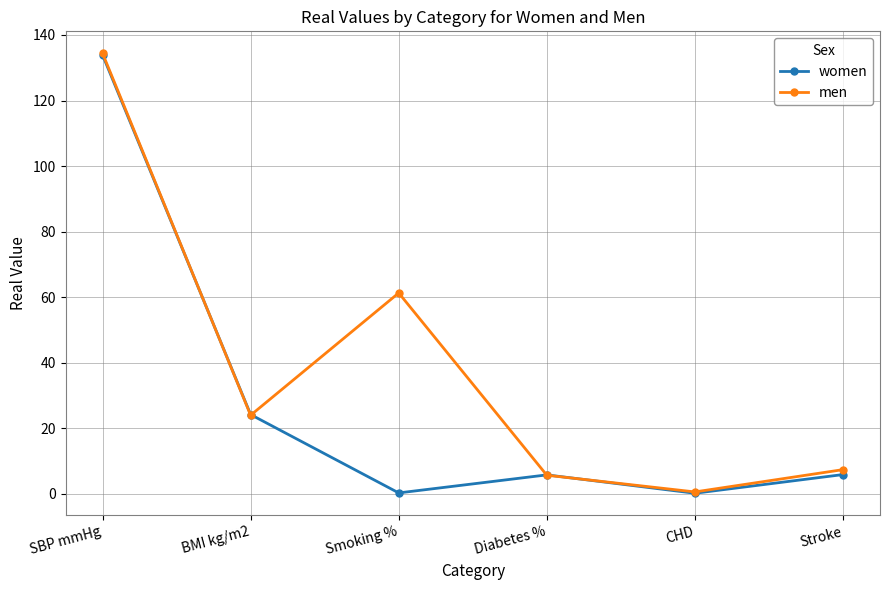

True or false: women has more than 0 interior local peaks.

True